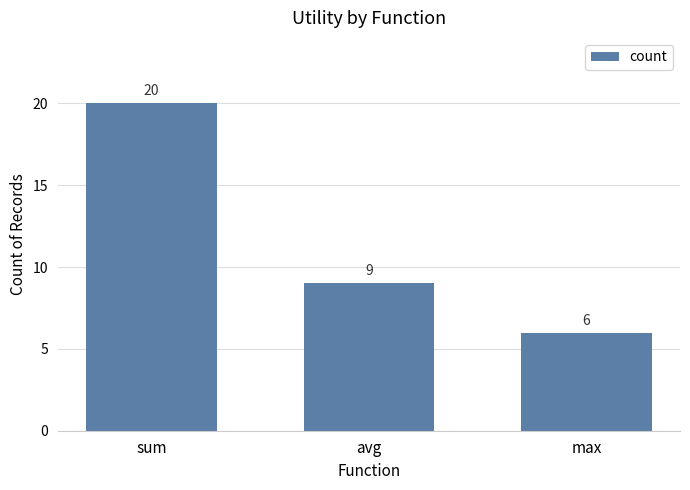

What is the change in value from avg to max?

-3